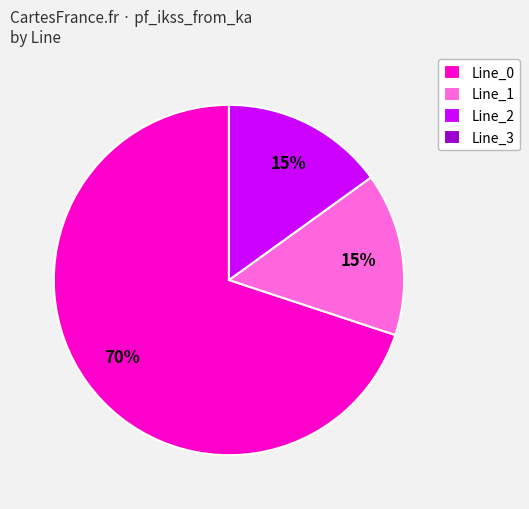

Which category has the biggest portion of the pie?

Line_0